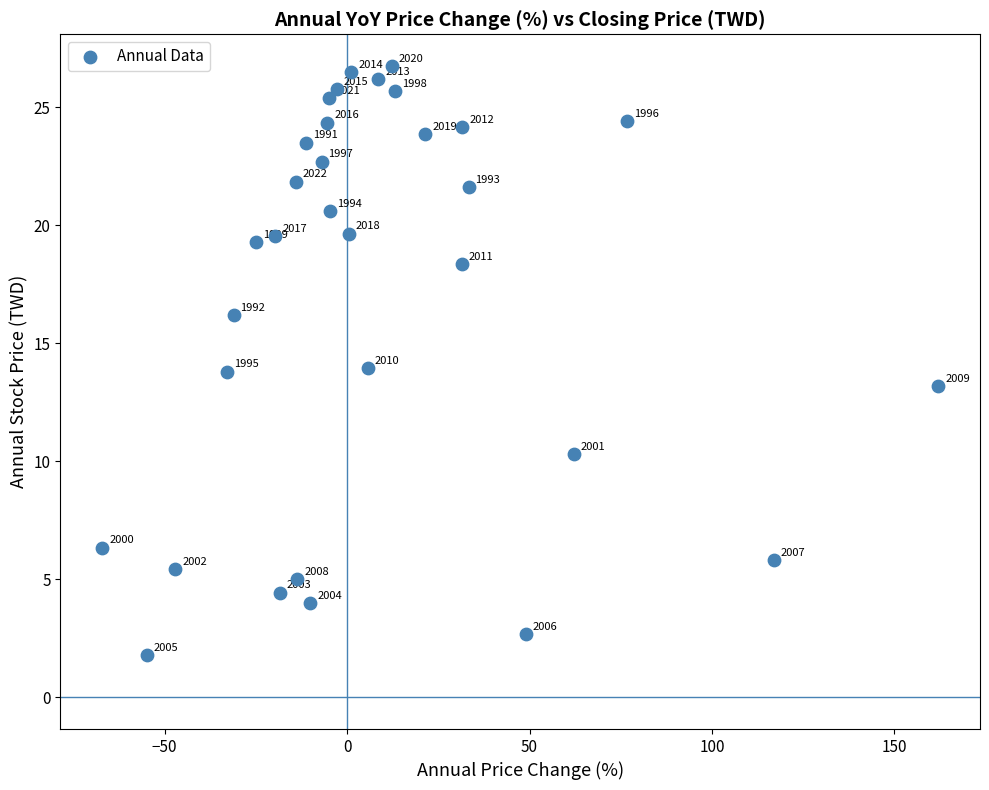

What is the range of X values (max minus min)?

229.1